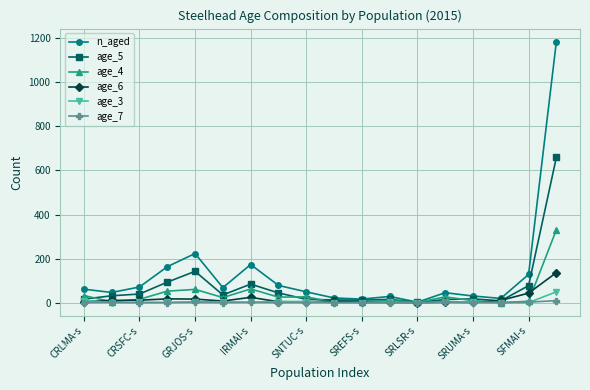

True or false: age_7 has more than 0 interior local peaks.

True